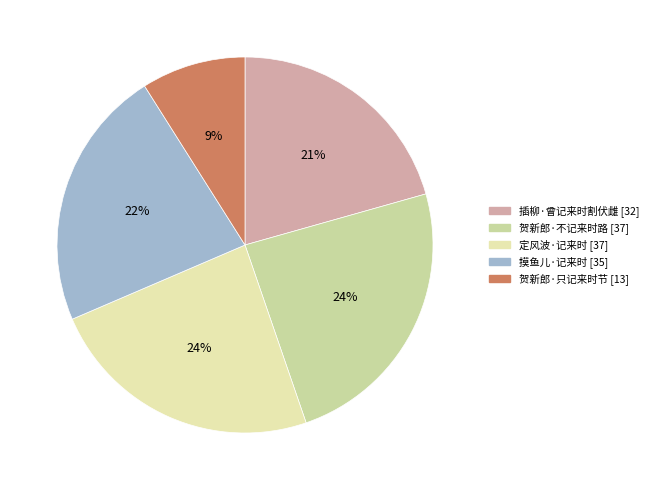

Which has a higher value, 贺新郎·不记来时路 or 定风波·记来时?

贺新郎·不记来时路